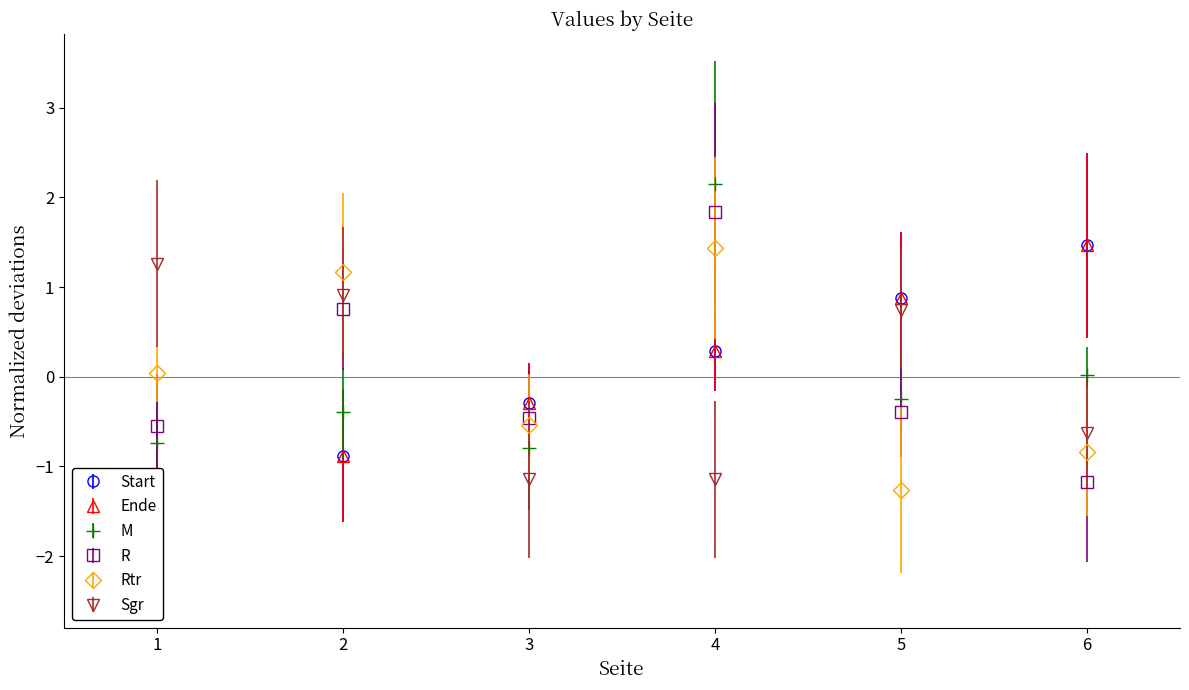

At which label is Sgr closest to 0?

6